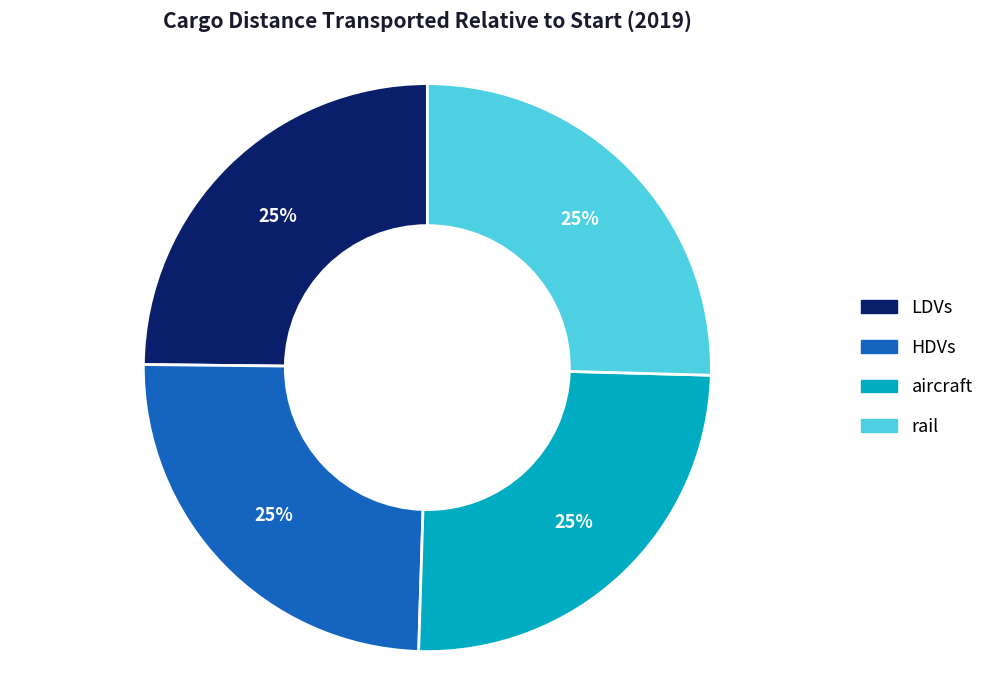

Is there a majority slice in this chart?

No